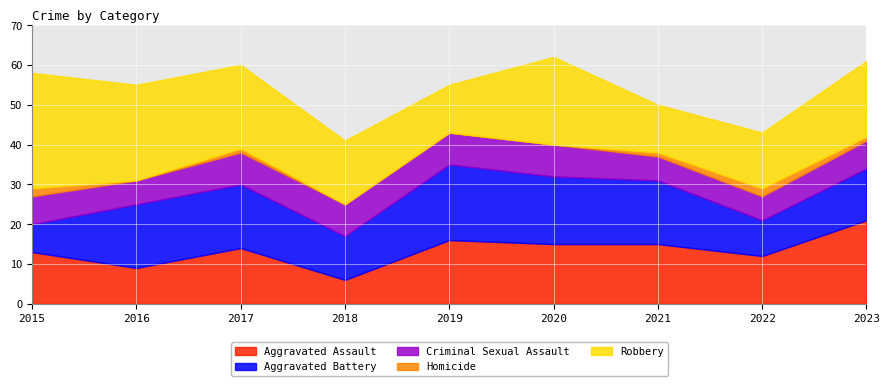

The Robbery series shows 19 at 2023. True or false?

True